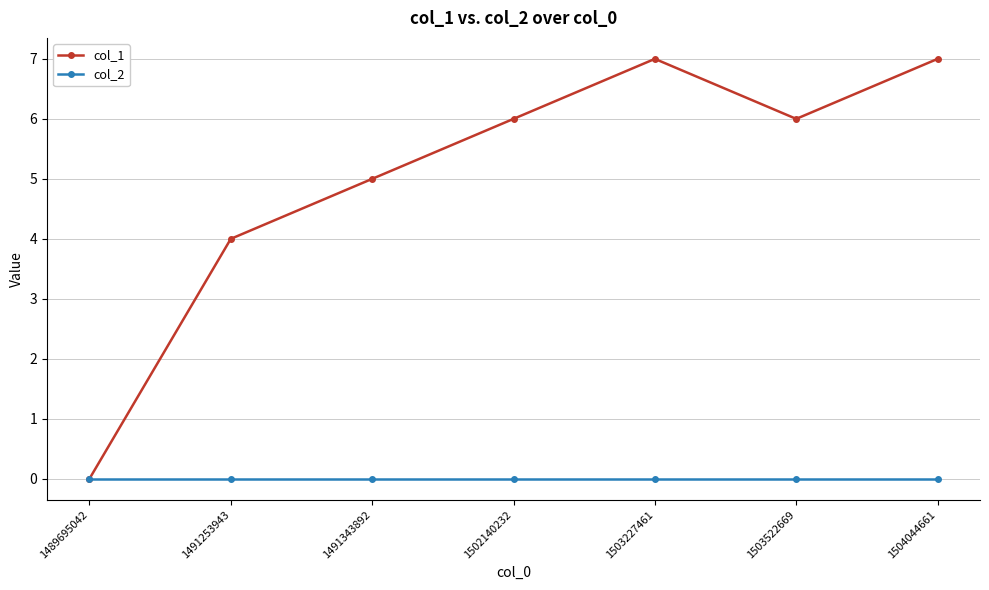

How many data points in col_1 are less than 6?

3